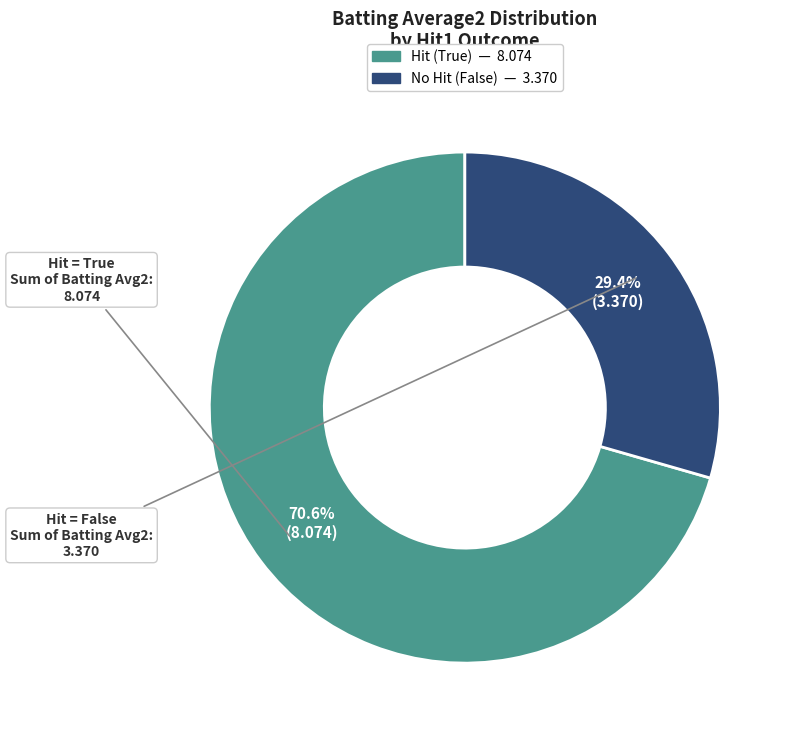

Does any single category account for the majority?

Yes